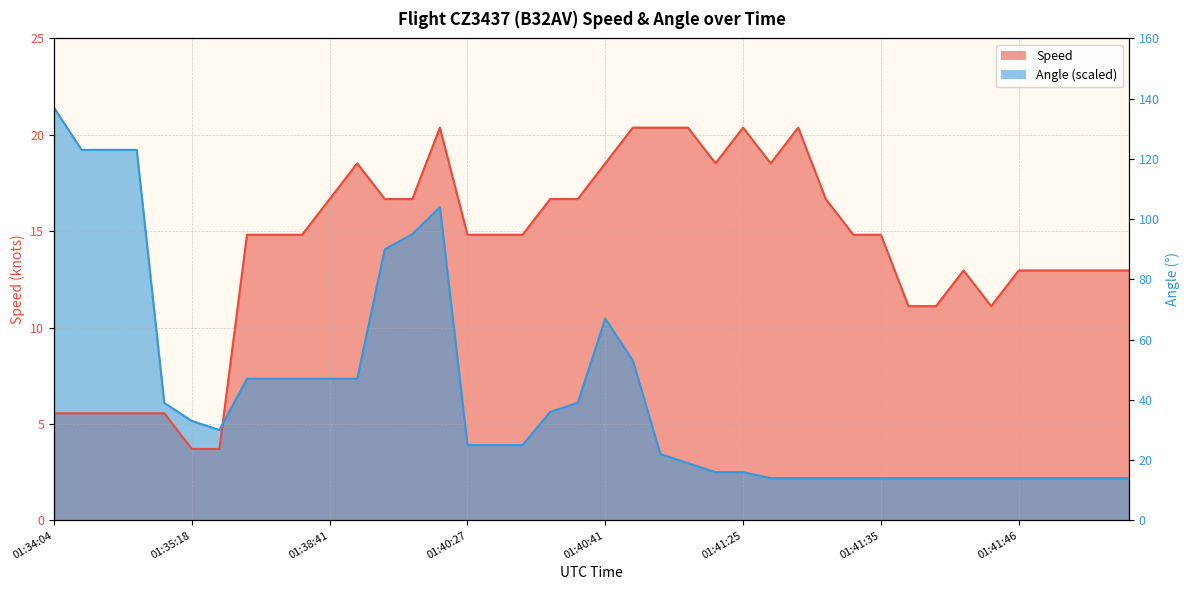

How many series are shown in this chart?

2